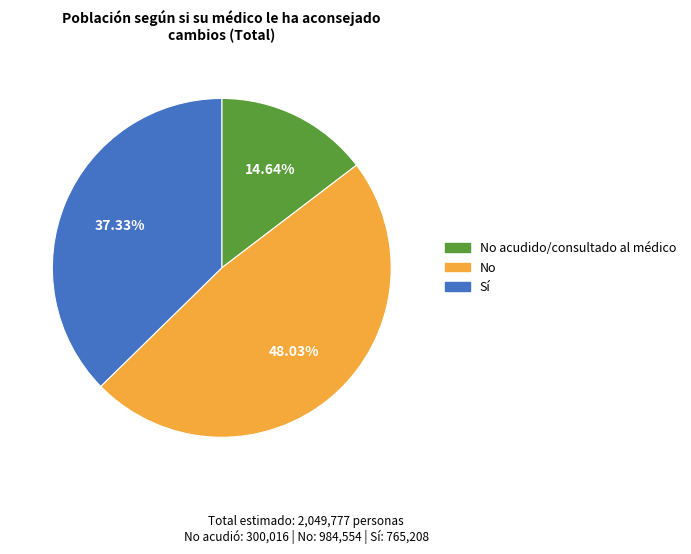

Is there any slice that represents more than half of the pie?

No